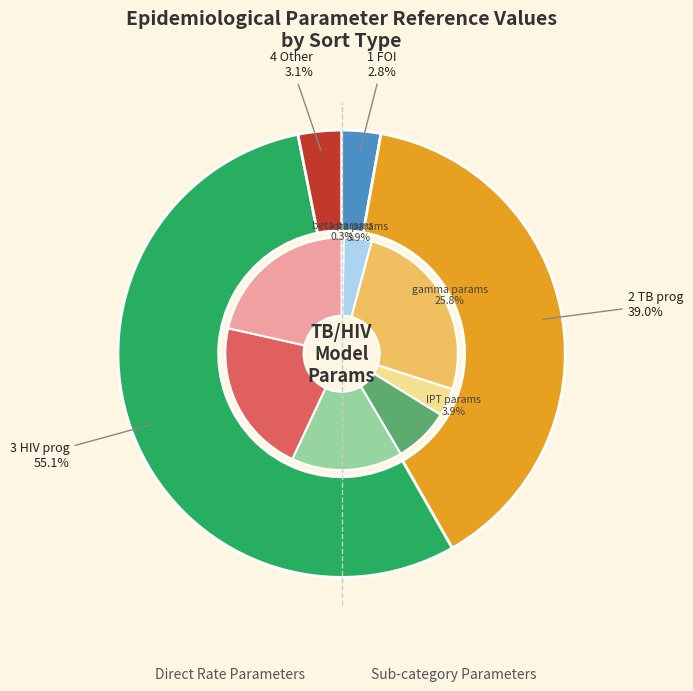

Does any single category account for the majority?

No